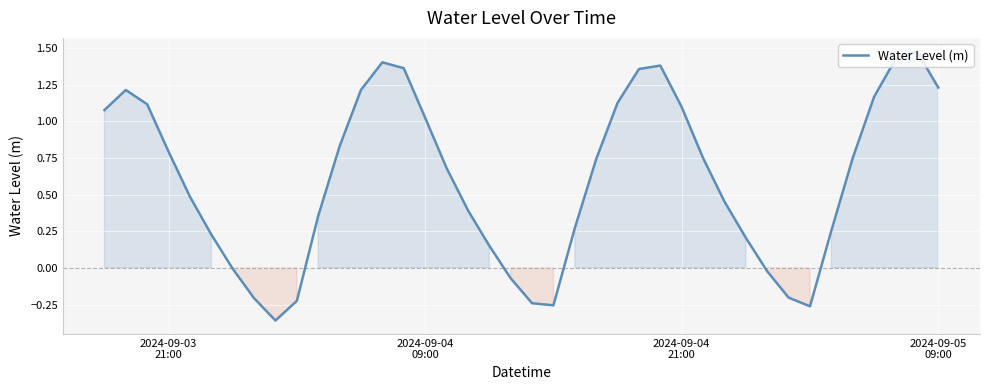

Does the chart display data point markers on the line(s)?

No